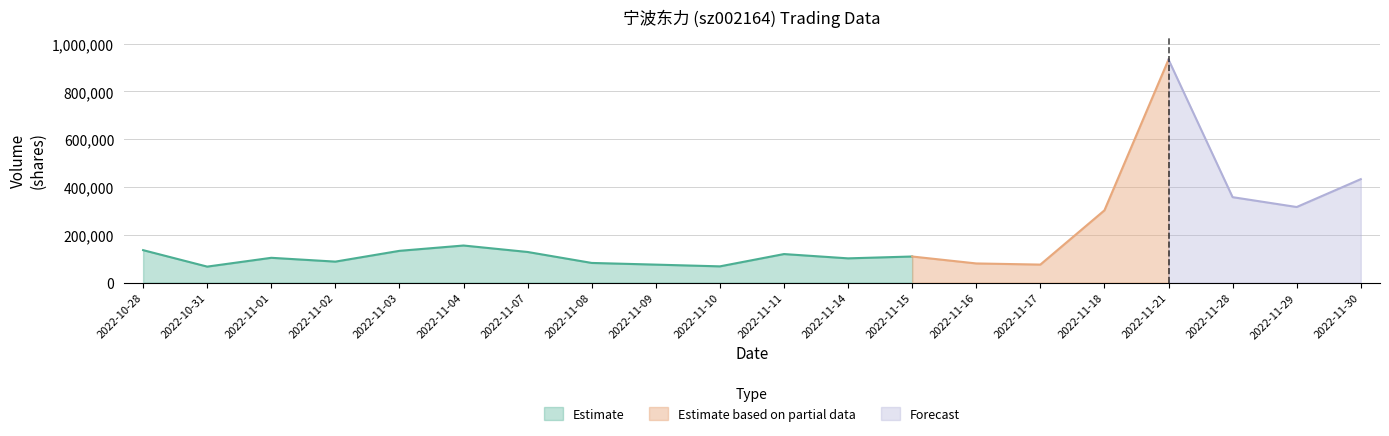

Which has a higher value, 2022-11-16 or 2022-11-04?

2022-11-04